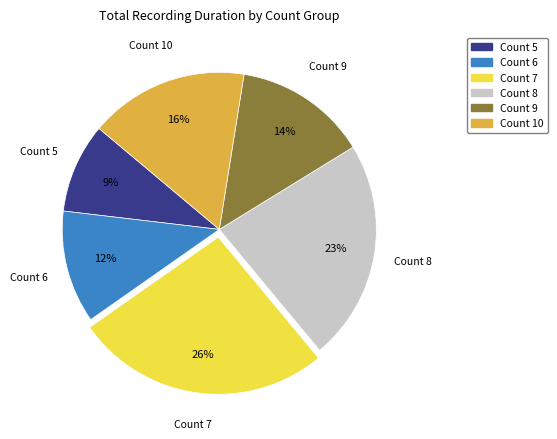

To the nearest percent, what is the difference between the largest and smallest slice percentages?

17%